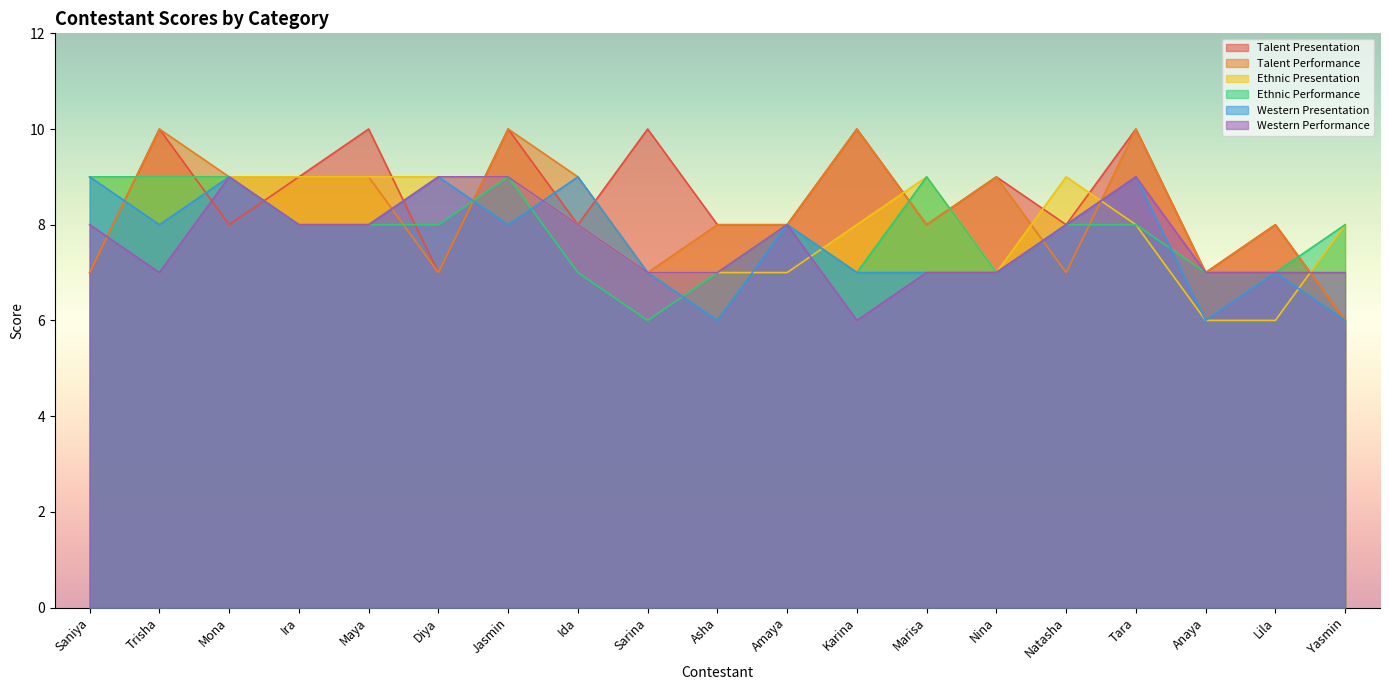

Between which two adjacent categories do Ethnic Presentation and Western Presentation first intersect?

Jasmin and Ida